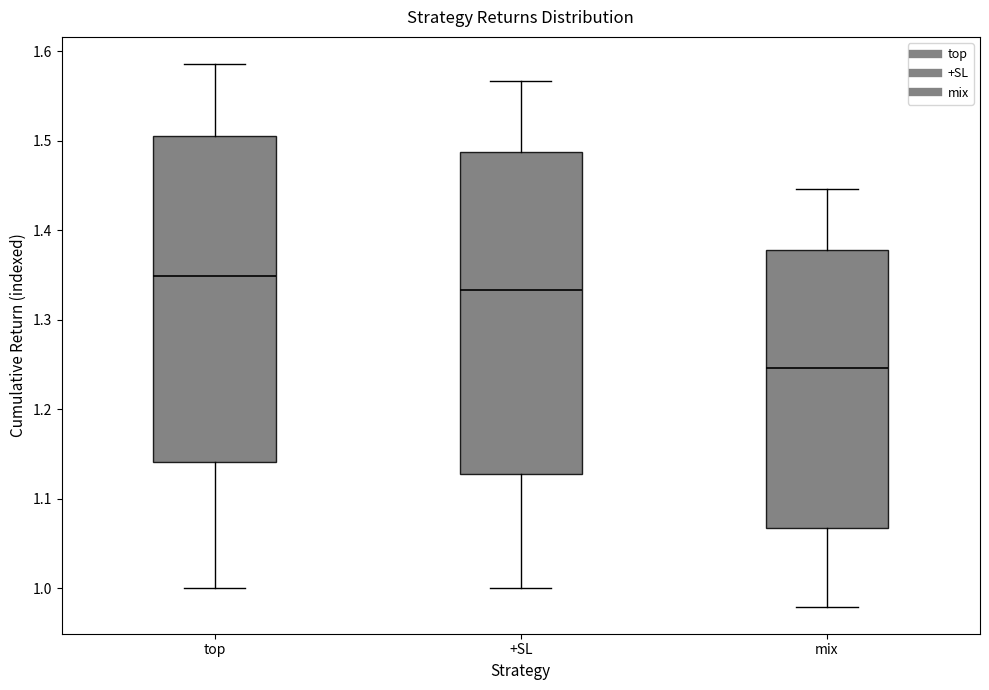

Reading left to right, read every box against the y-axis: the position of its median line, the range the box covers, and the ends of its whiskers. The values are not printed on the chart, so give them approximately, as read against the axis.

top: median 1.35, box 1.14 to 1.51, whiskers 1.00 to 1.59
+SL: median 1.33, box 1.13 to 1.49, whiskers 1.00 to 1.57
mix: median 1.25, box 1.07 to 1.38, whiskers 0.98 to 1.45